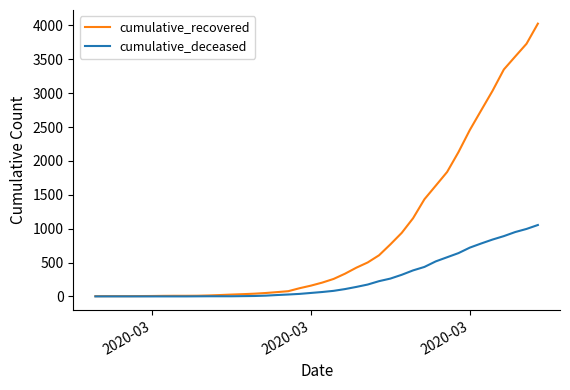

What is the greatest value displayed?

4027